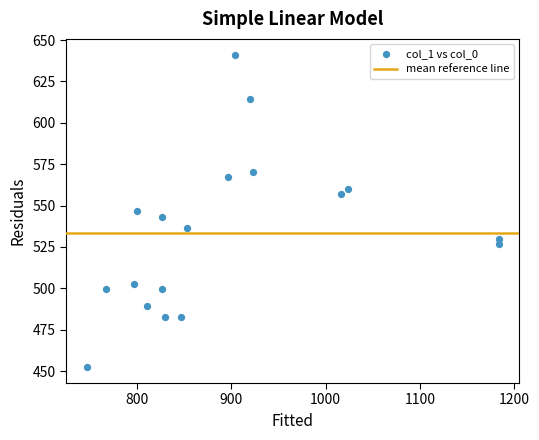

What is the range of Y values (max minus min)?

189.0